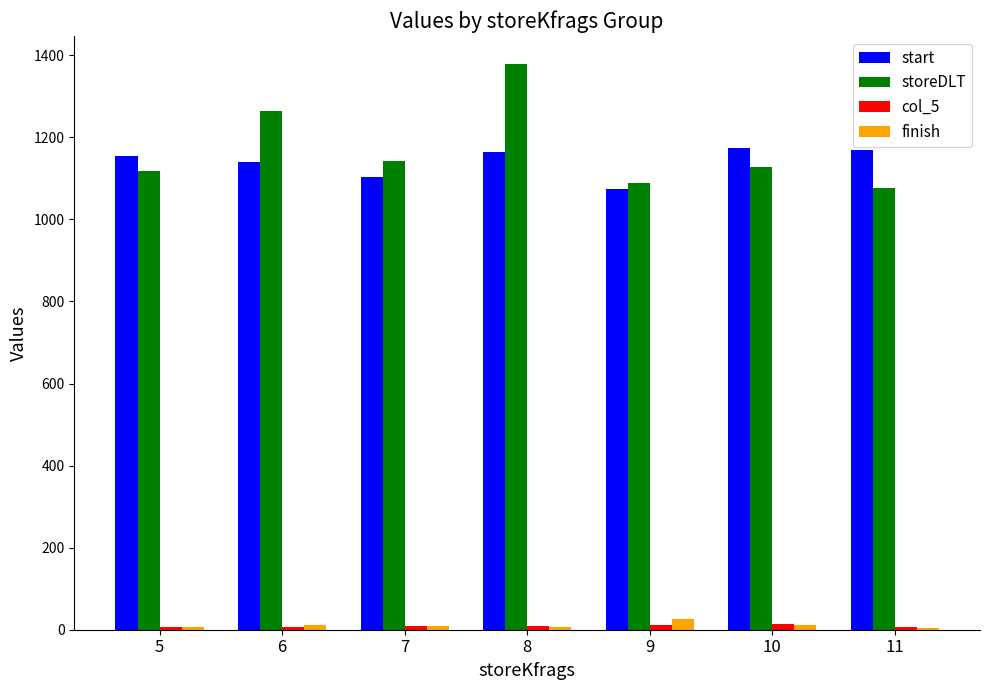

At which category is the sum across all series the highest?

8